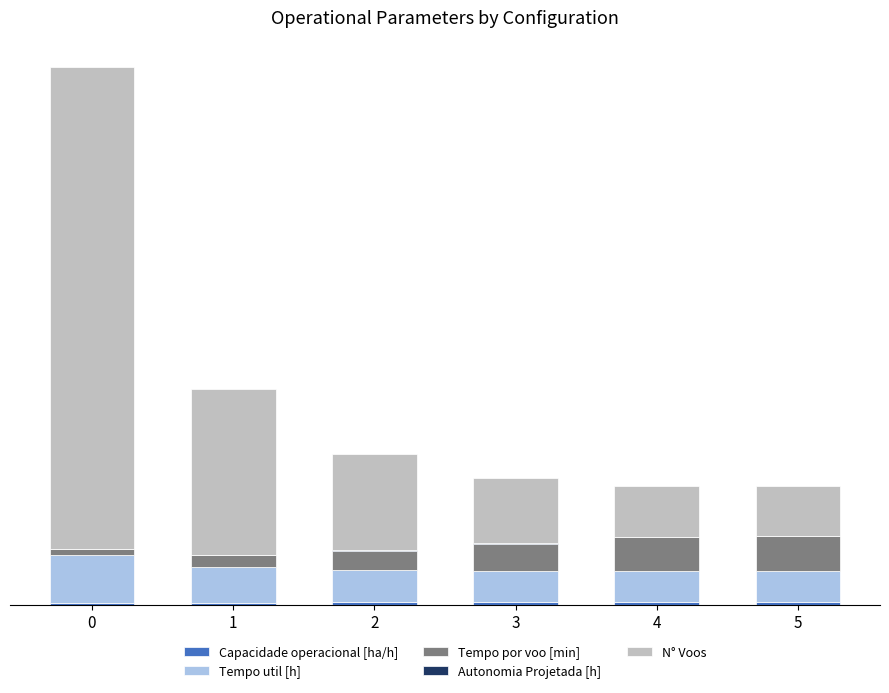

The Autonomia Projetada [h] series shows 0.2 at 3. True or false?

False